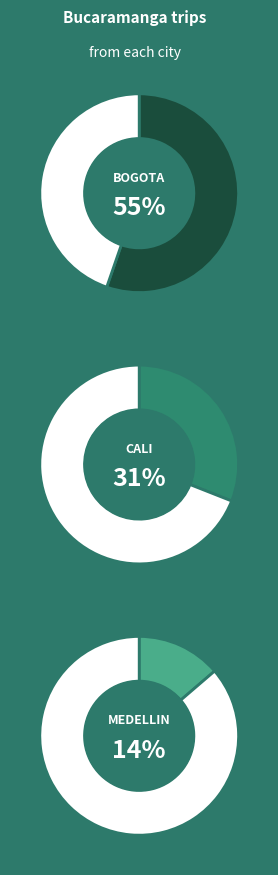

Combined, do Medellin and Bogota account for over 50%?

Yes